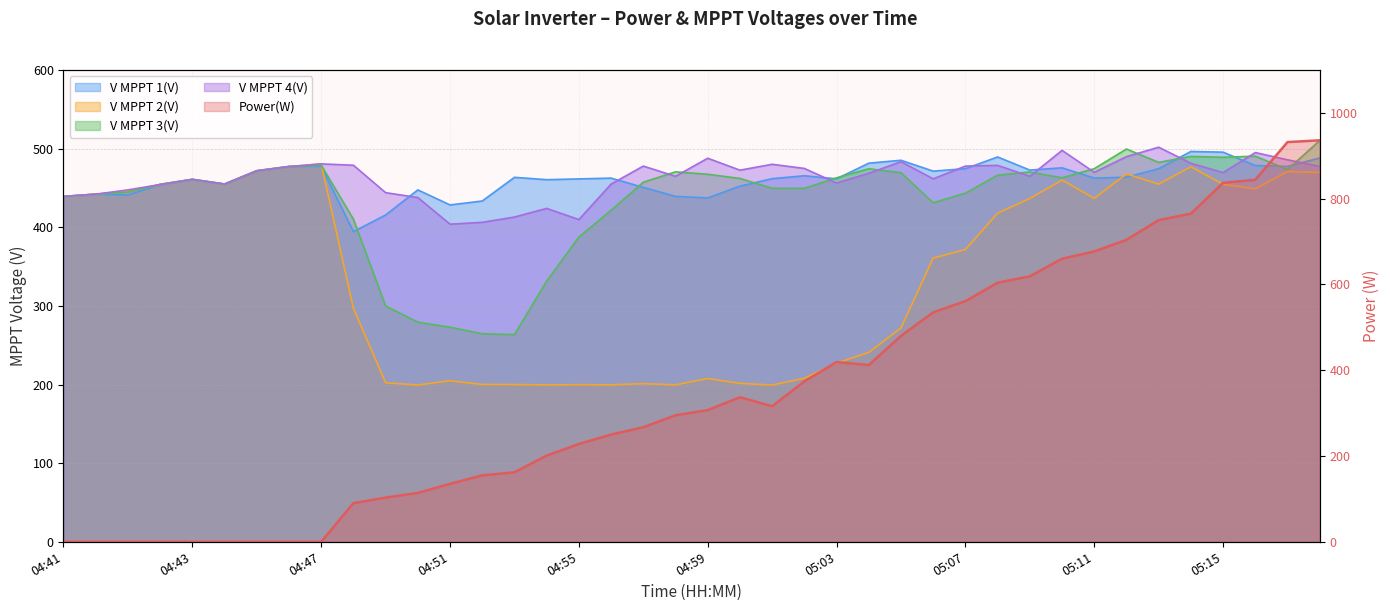

What is the spread (max minus min) of values at 04:47?

480.7